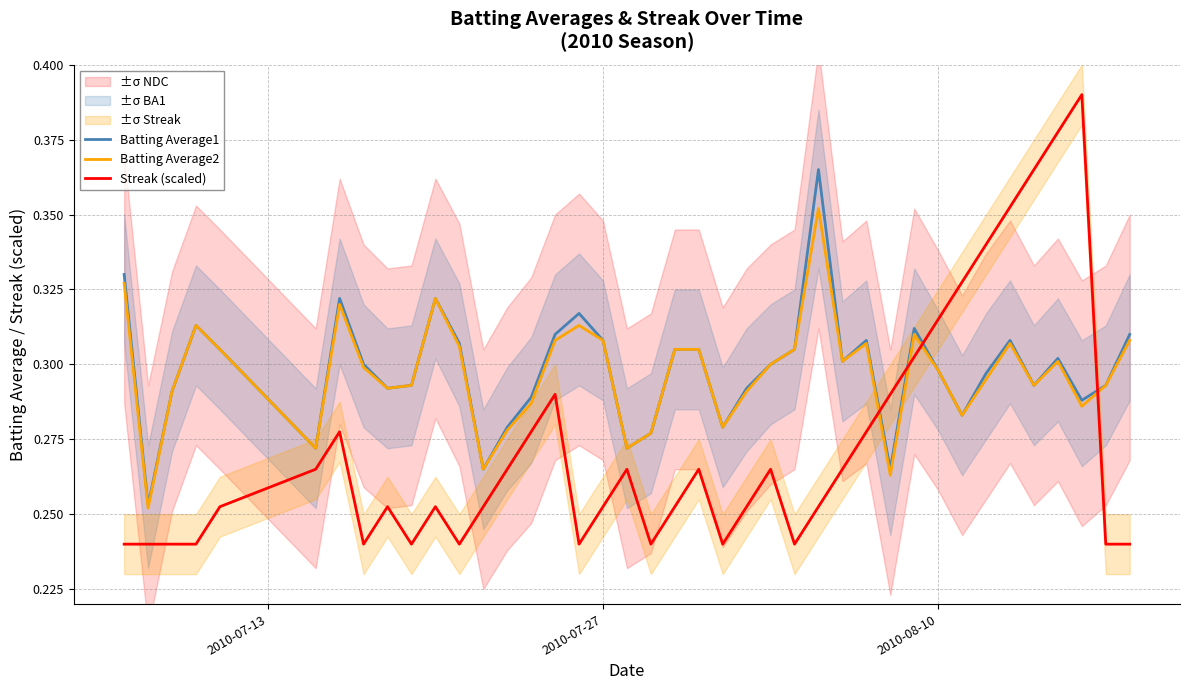

True or false: Batting Average2 and Streak (scaled) cross at least once.

True